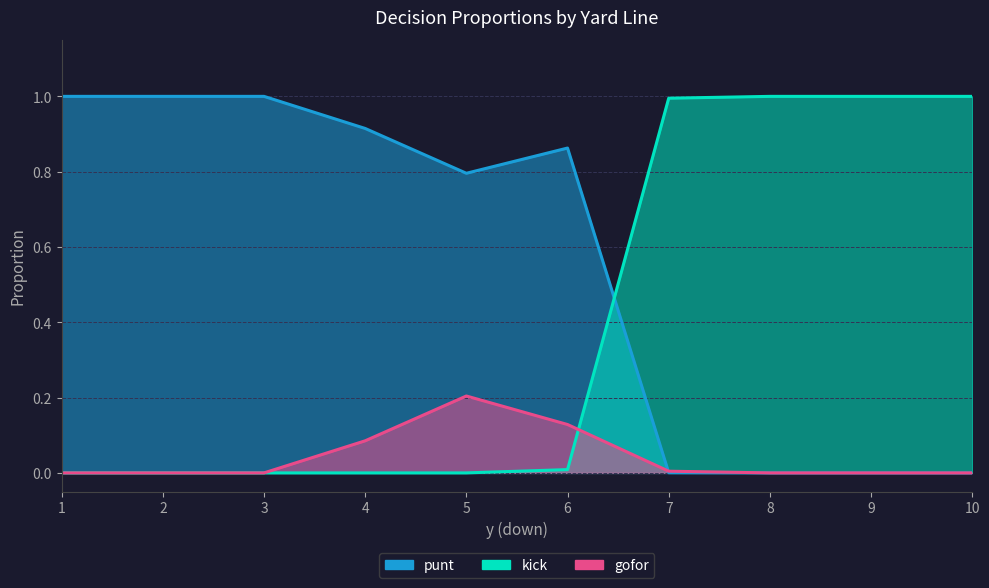

How many values in the kick series exceed 0?

5